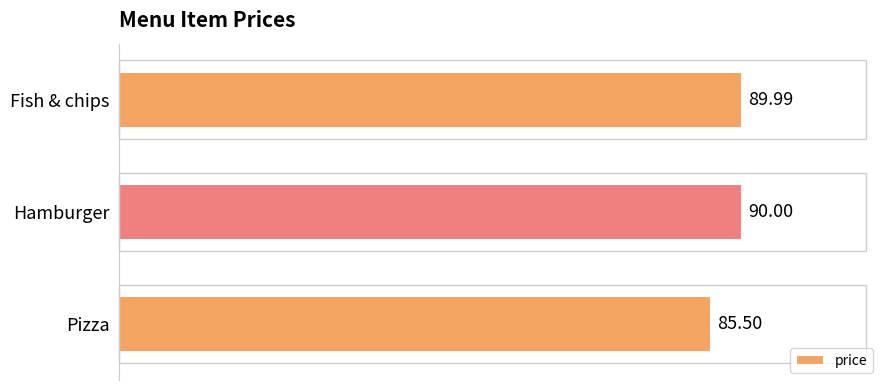

Are the bars grouped side by side (vs. stacked)?

No